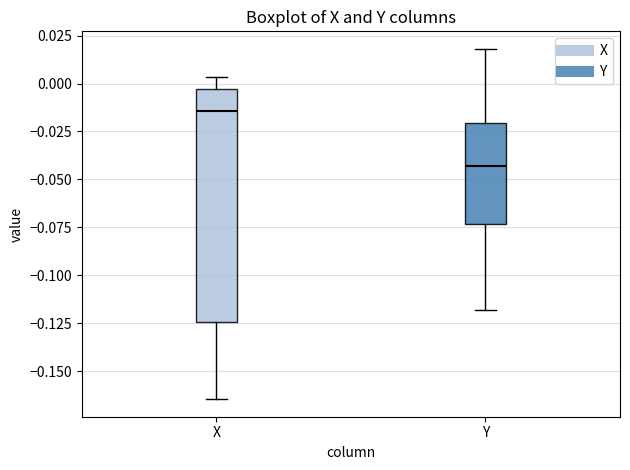

Reading left to right, read every box against the y-axis: the position of its median line, the range the box covers, and the ends of its whiskers. The values are not printed on the chart, so give them approximately, as read against the axis.

X: median -0.015, box -0.125 to -0.005, whiskers -0.165 to 0.005
Y: median -0.045, box -0.075 to -0.020, whiskers -0.120 to 0.020